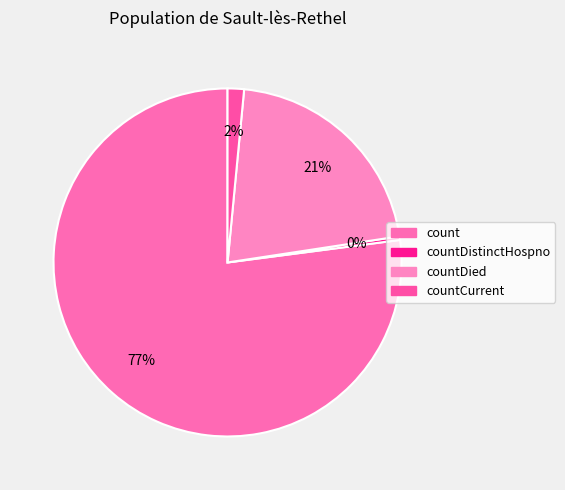

To the nearest percent, what percentage of the pie is count?

77%